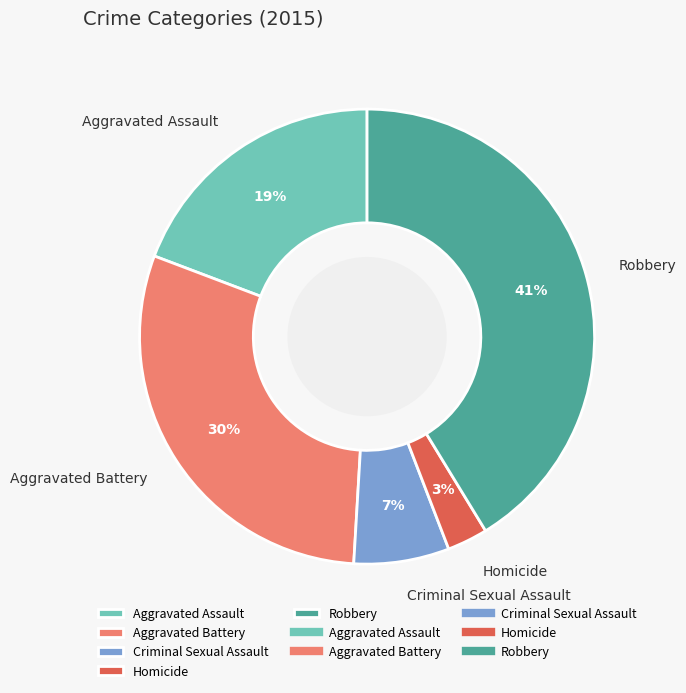

Which slice is the largest?

Robbery